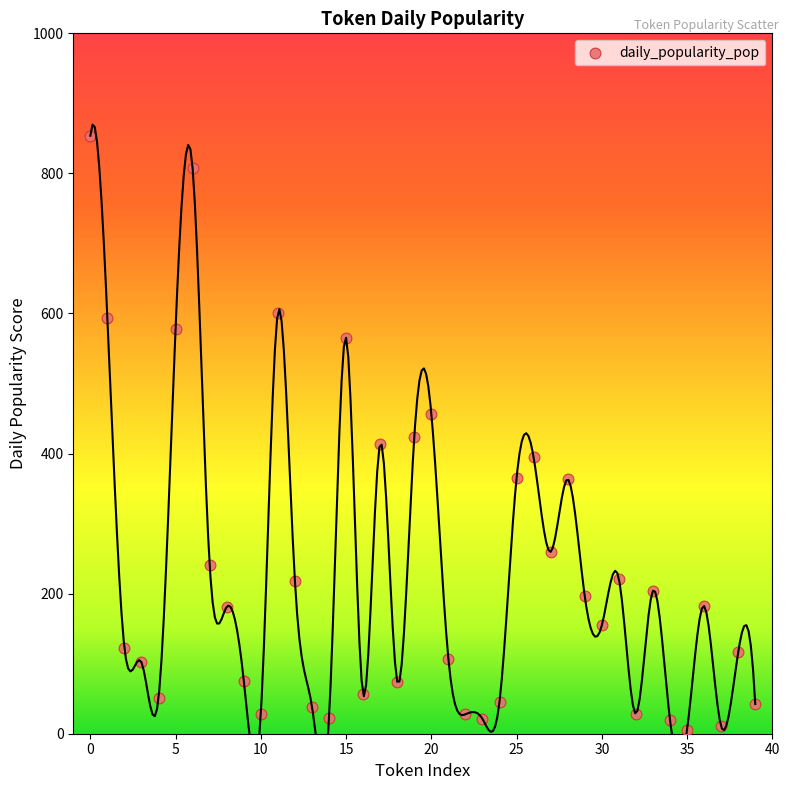

What is the range of Y values (max minus min)?

848.0